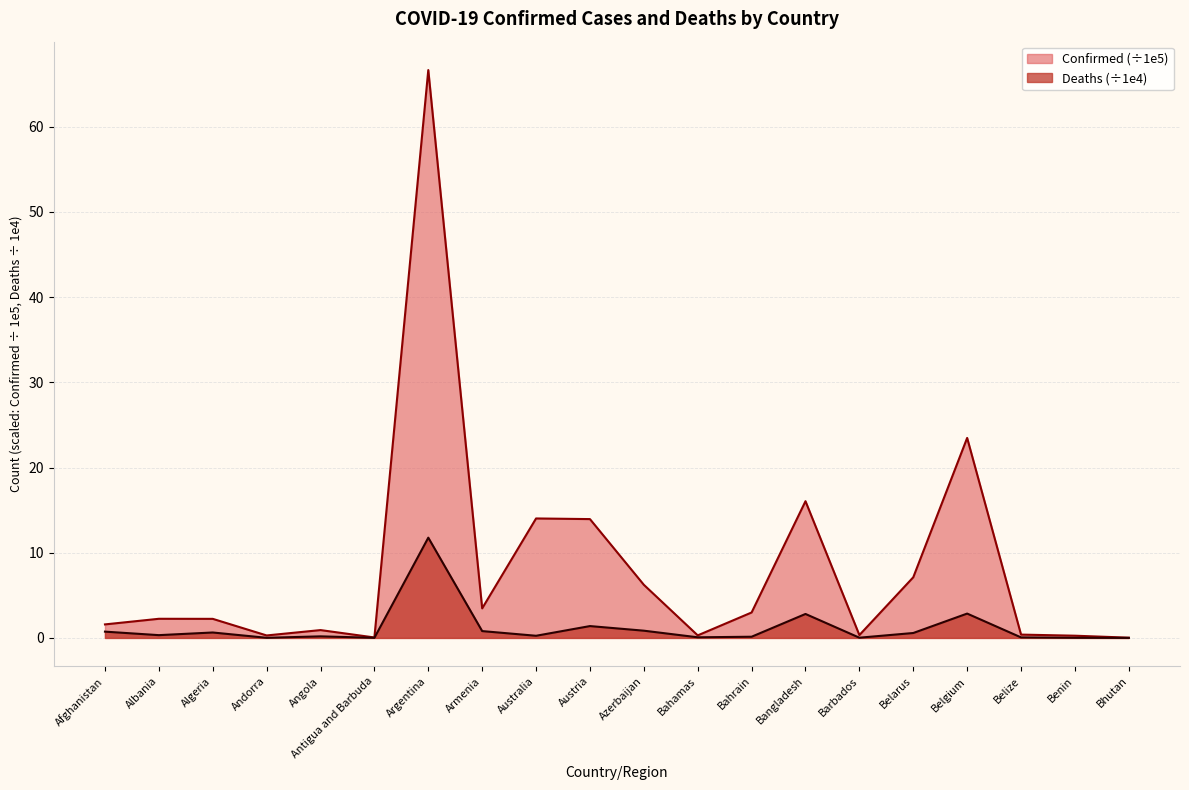

In Confirmed, how many points are higher than both neighbors (excluding endpoints)?

6